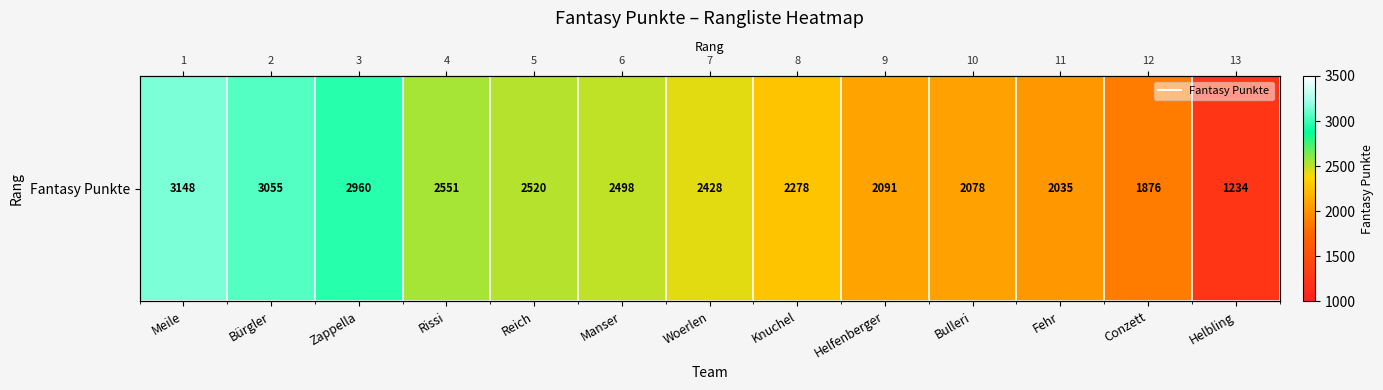

Count the number of values greater than 2428.

6